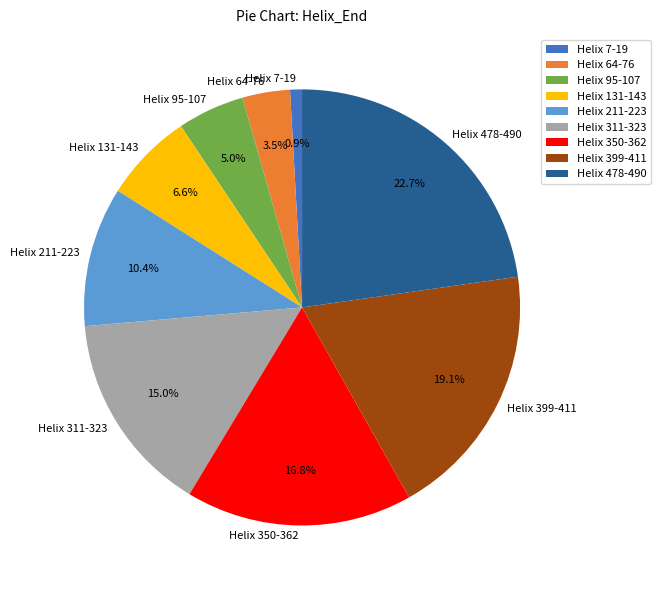

Does Helix 64-76 represent more than half of the total?

No